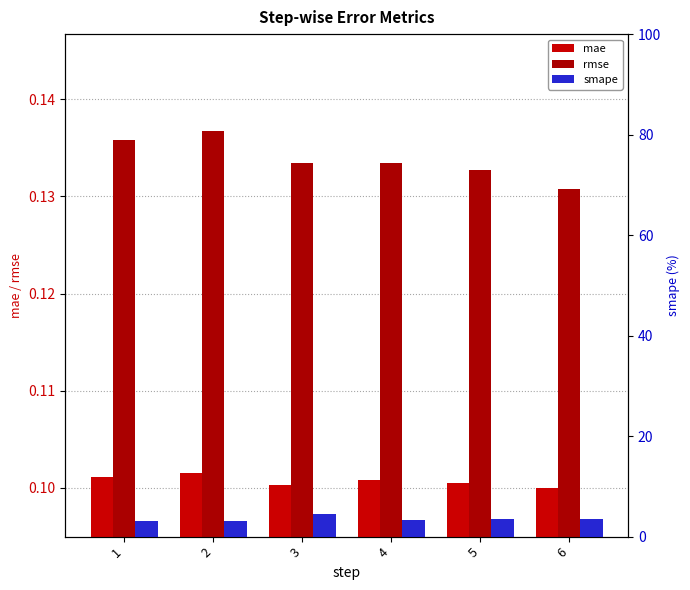

At which label is smape closest to 3?

2